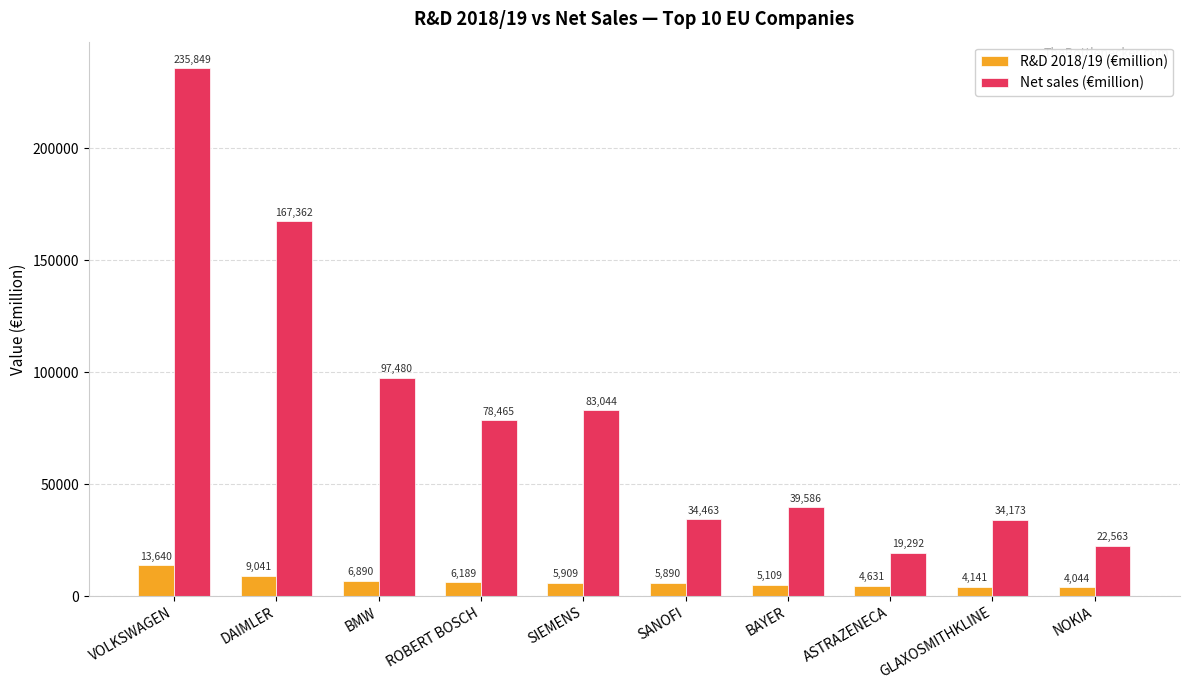

Is it true that Net sales (€million) equals 285827 at DAIMLER?

False